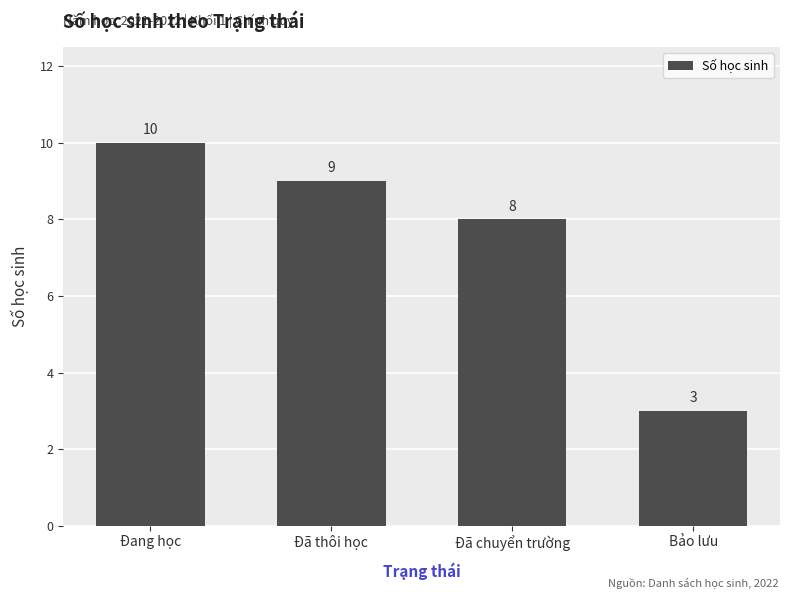

How many values are below 9?

2